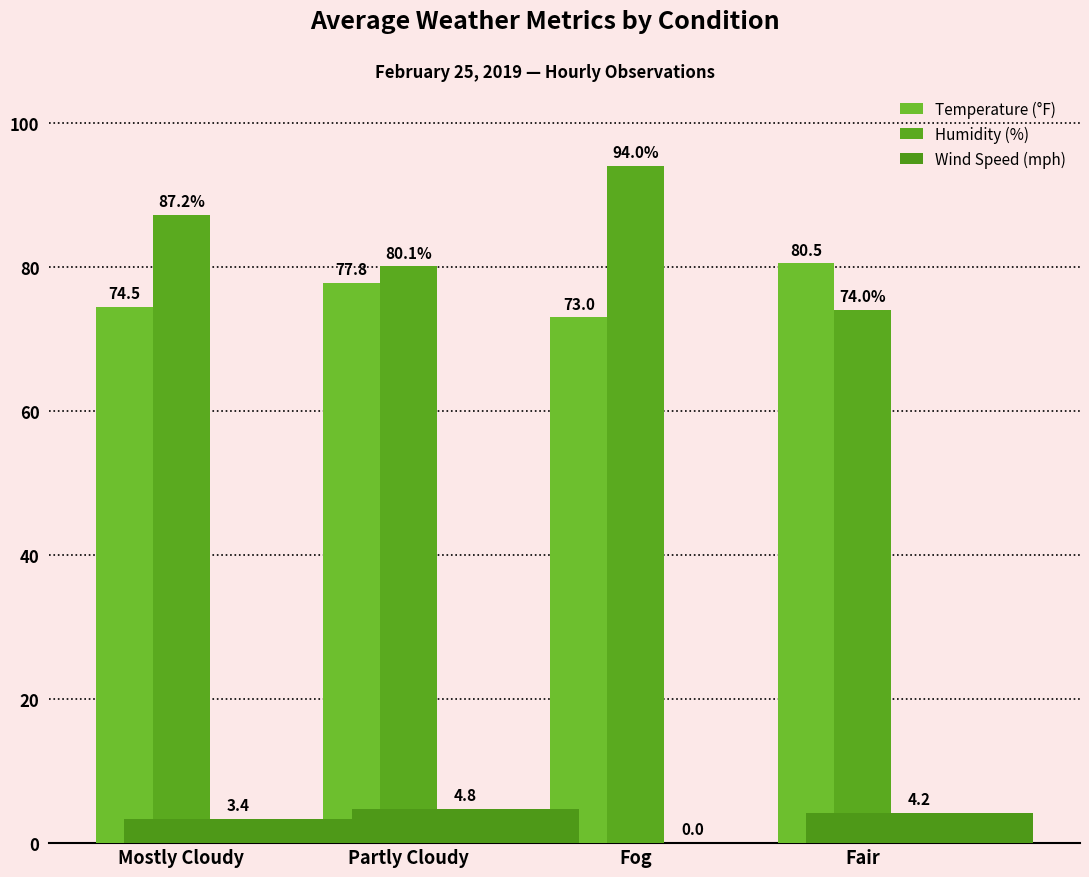

What are all the series names shown in the legend?

Temperature (°F), Humidity (%), Wind Speed (mph)